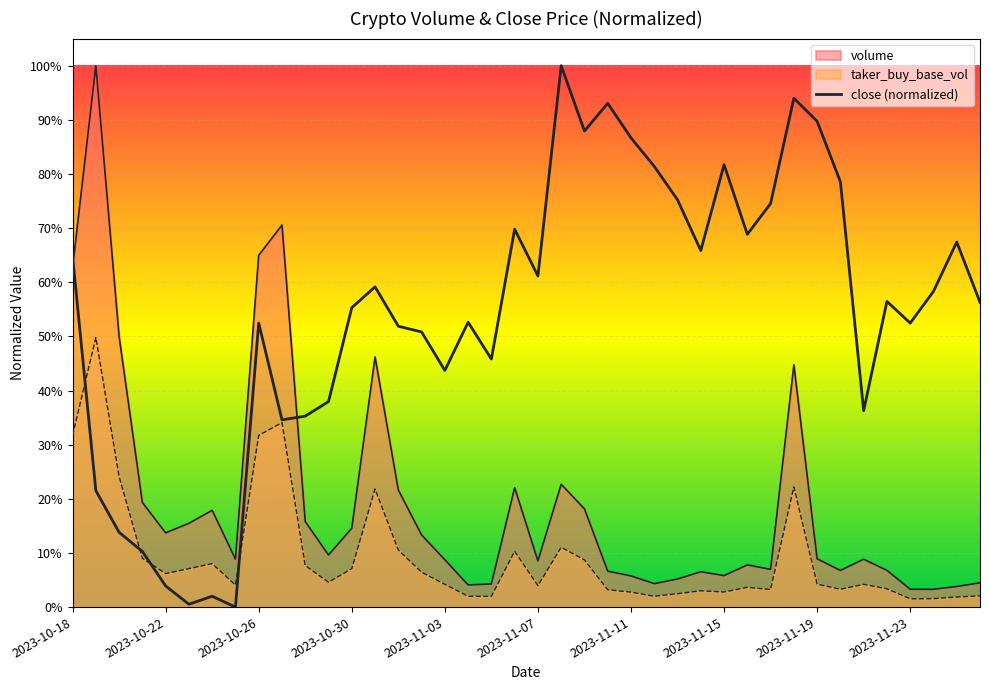

Does the chart display data point markers on the line(s)?

No